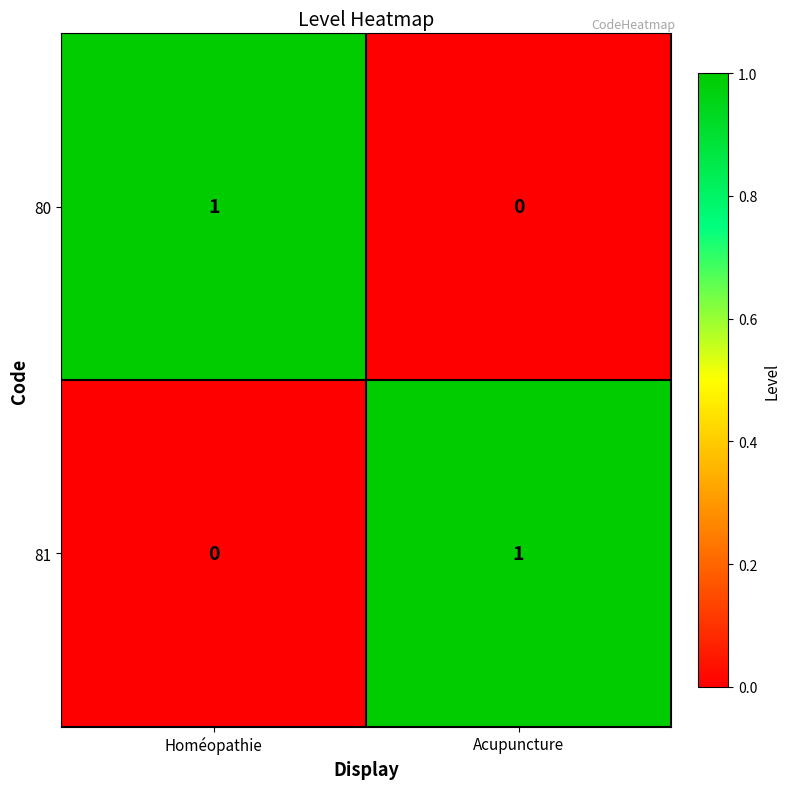

How many distinct data groups are displayed?

2